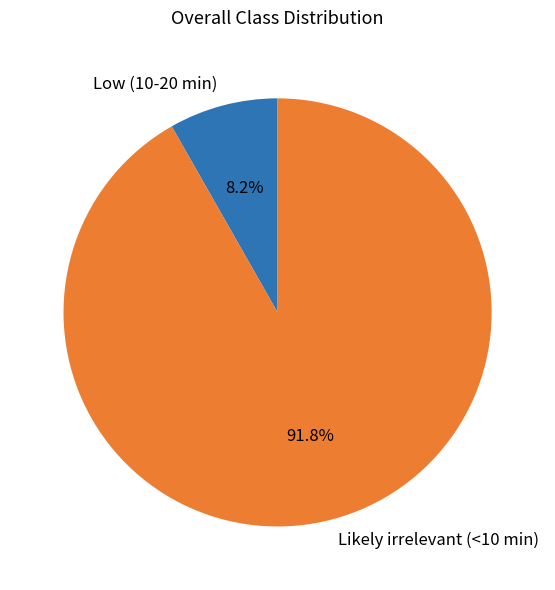

Is the sum of Low (10-20 min) and Likely irrelevant (<10 min) greater than half?

Yes